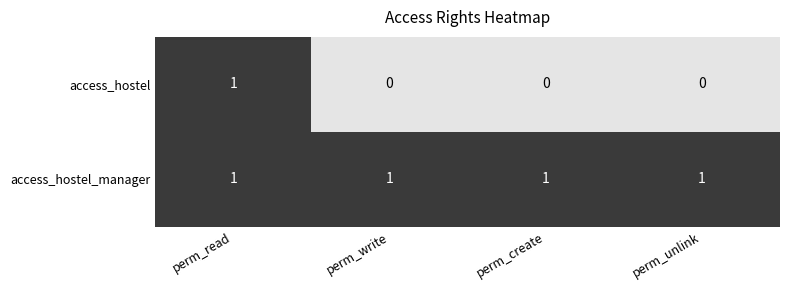

Which series has the largest range (max minus min)?

access_hostel